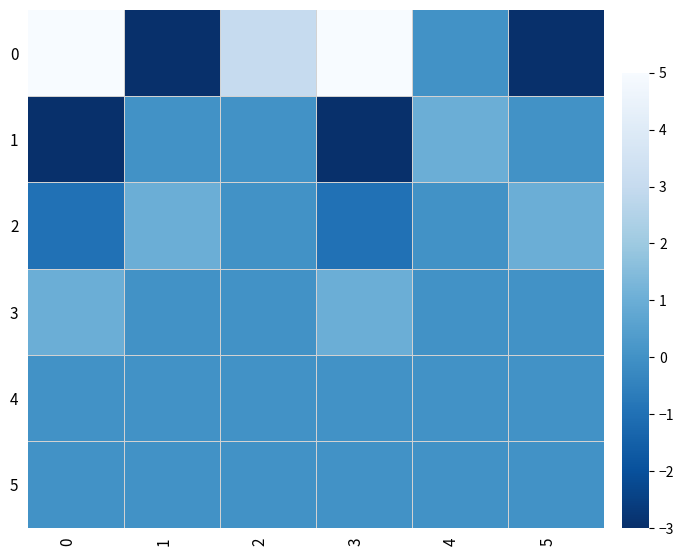

At which category is the sum across all series the highest?

2